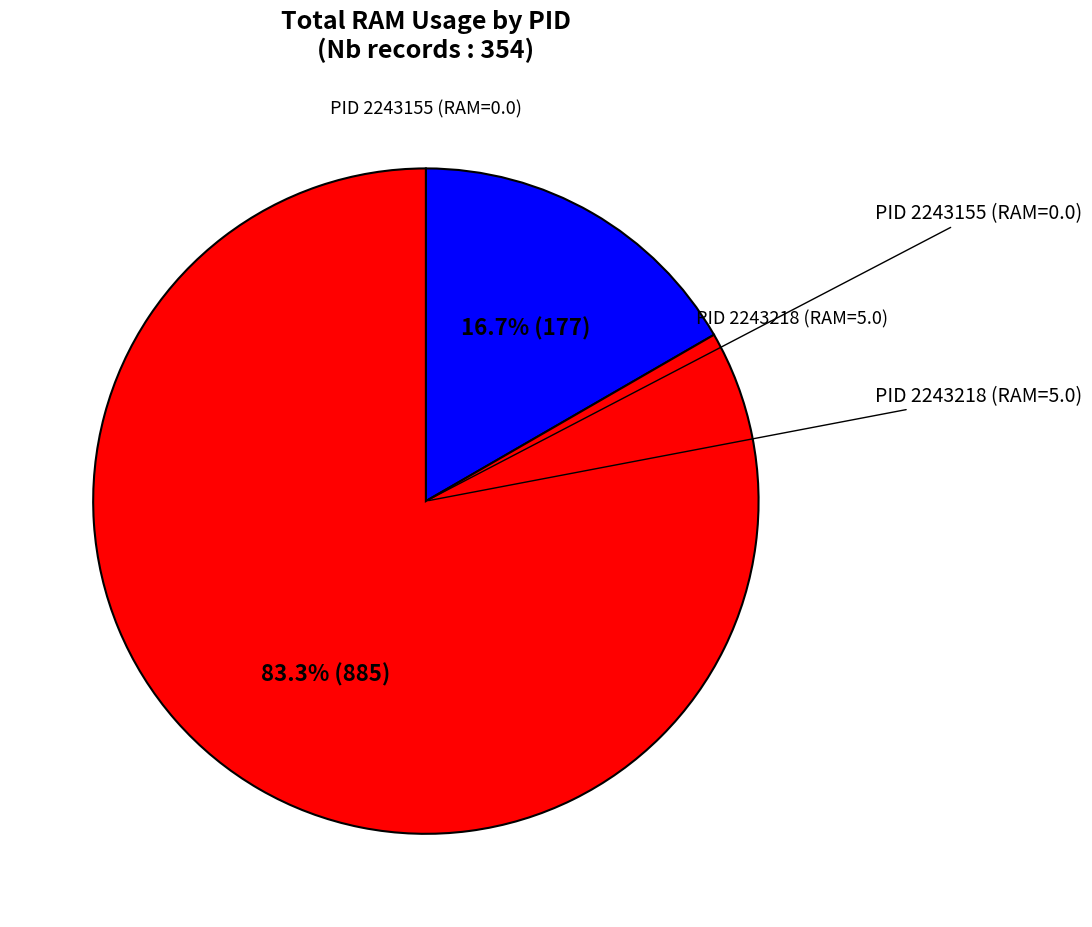

Count the number of slices in the pie.

2